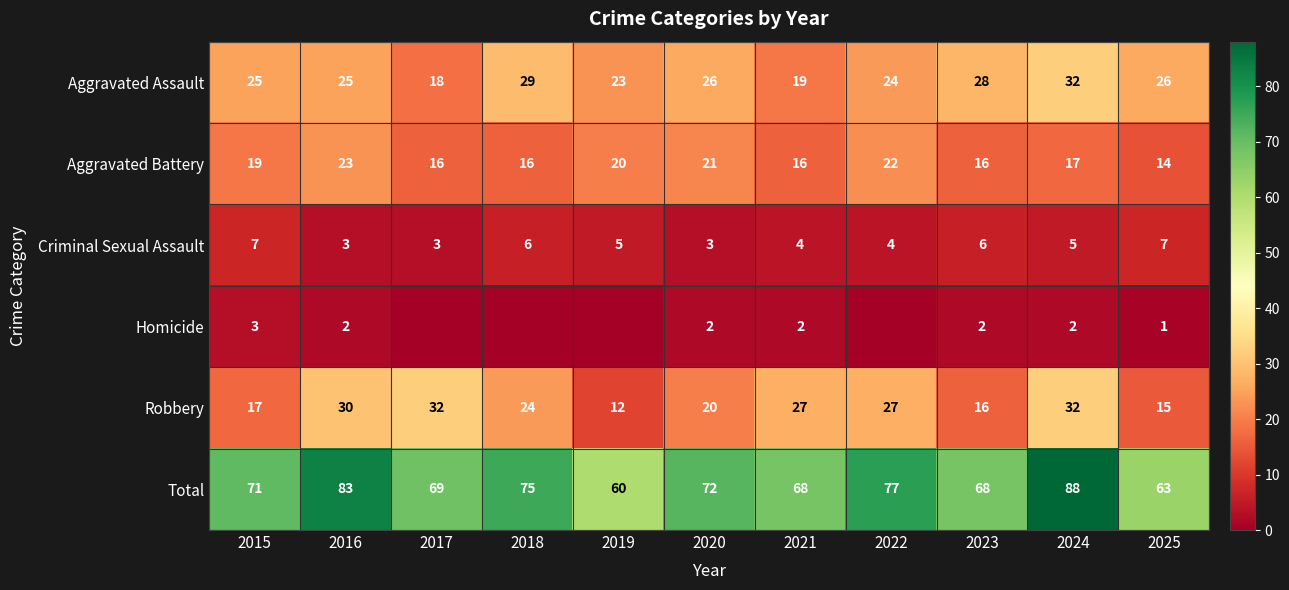

What is the difference between the Aggravated Battery values at 2022 and 2024?

5